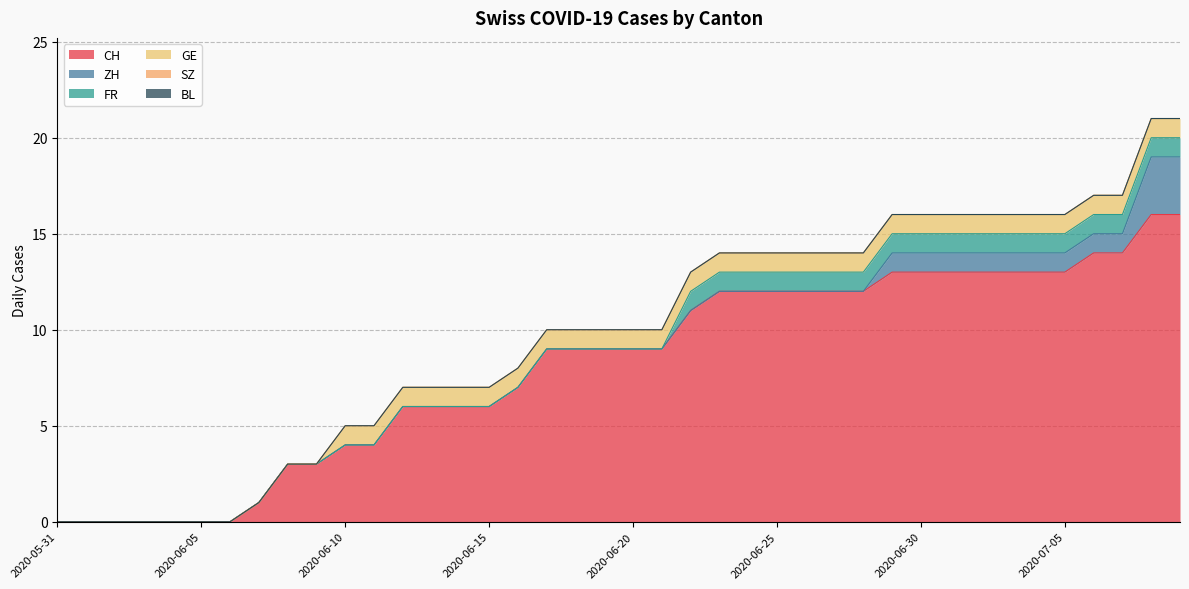

Between 2020-06-17 and 2020-06-20, which series saw the biggest shift?

CH